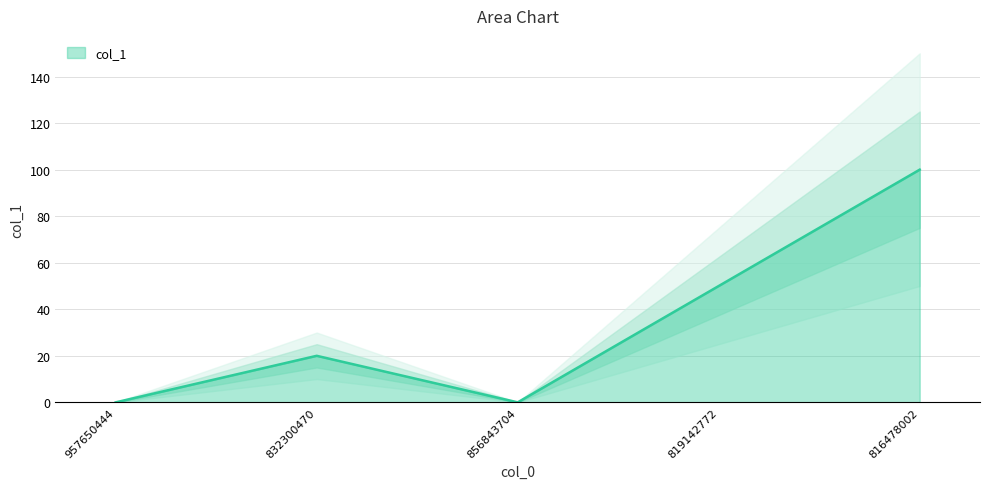

Where does the data first go above 20?

819142772